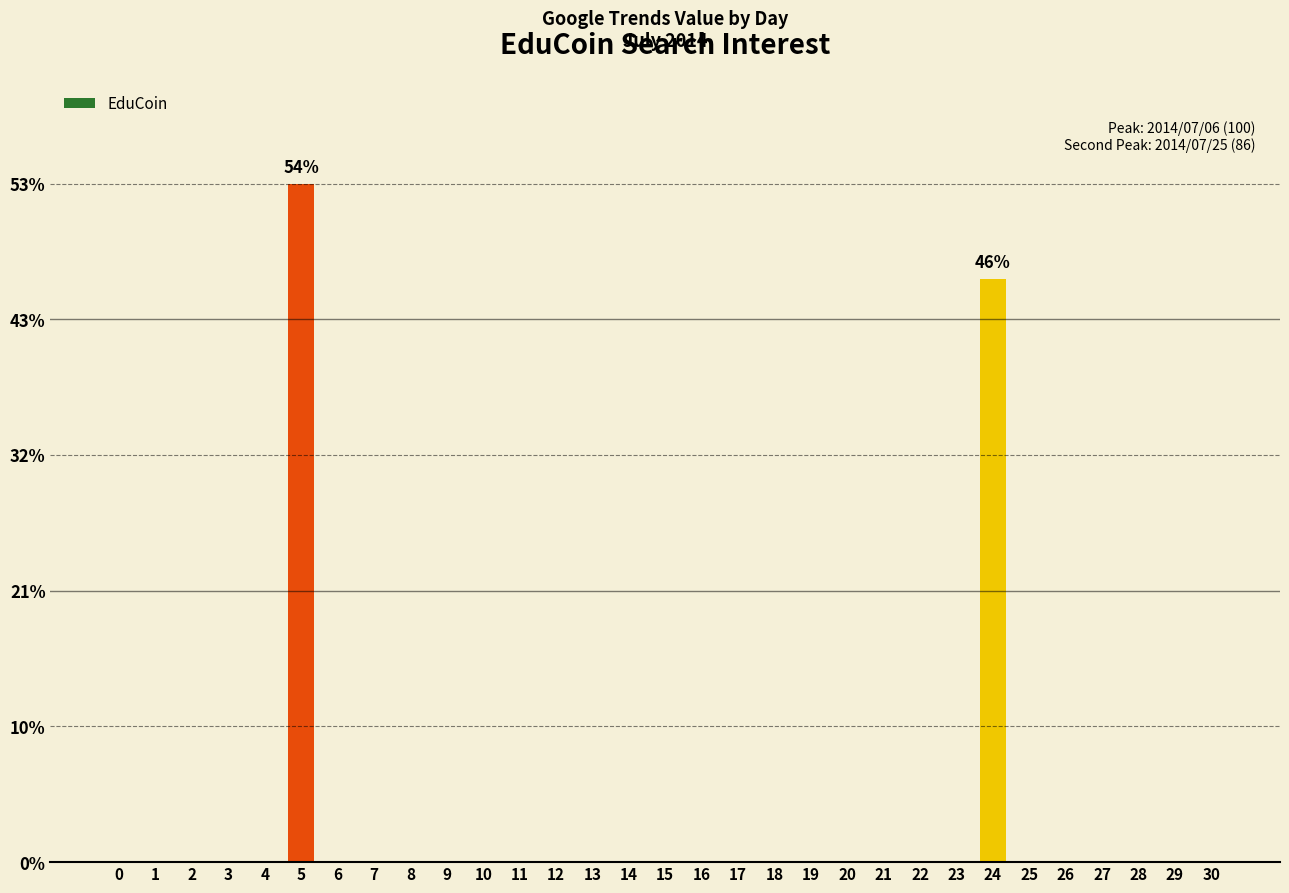

Rank the categories by value from lowest to highest.

0, 1, 2, 3, 4, 6, 7, 8, 9, 10, 11, 12, 13, 14, 15, 16, 17, 18, 19, 20, 21, 22, 23, 25, 26, 27, 28, 29, 30, 24, 5